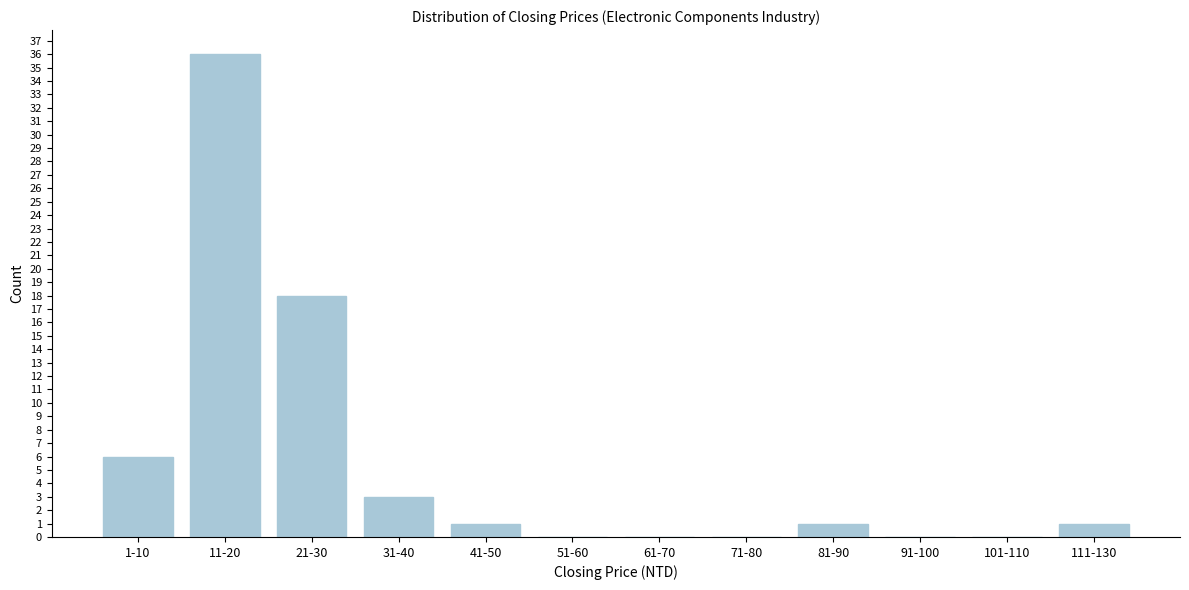

Reading left to right, transcribe all the data shown in this chart.

1-10=6	11-20=36	21-30=18	31-40=3	41-50=1	51-60=0	61-70=0	71-80=0	81-90=1	91-100=0	101-110=0	111-130=1